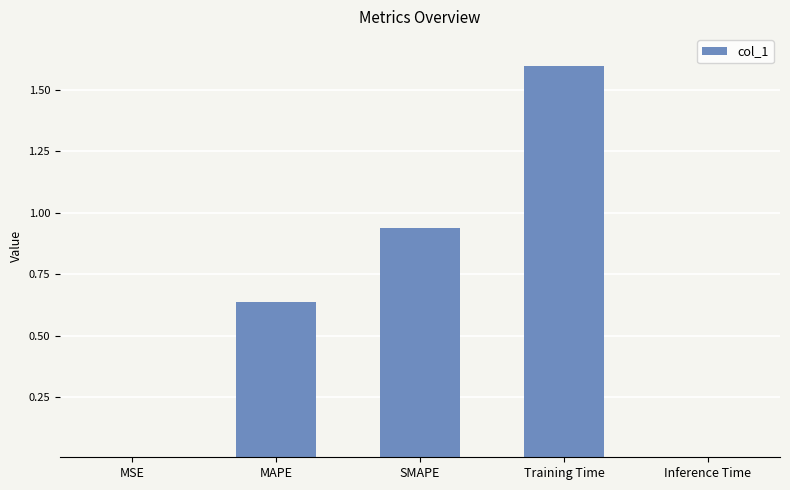

Which label corresponds to the largest value in the chart?

Training Time